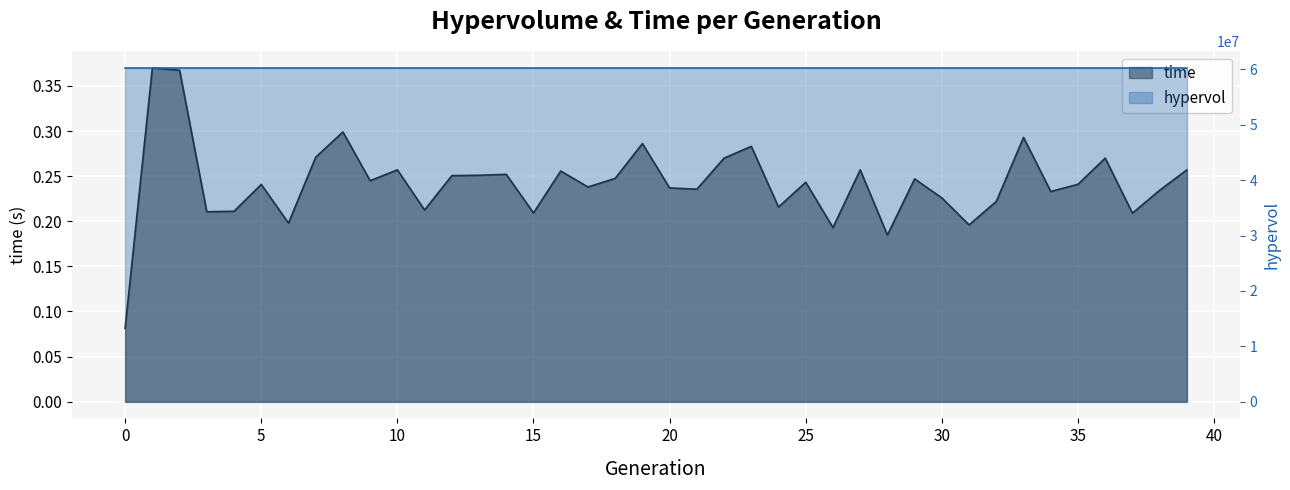

What is the sum of the values at 35 and 18?

0.5